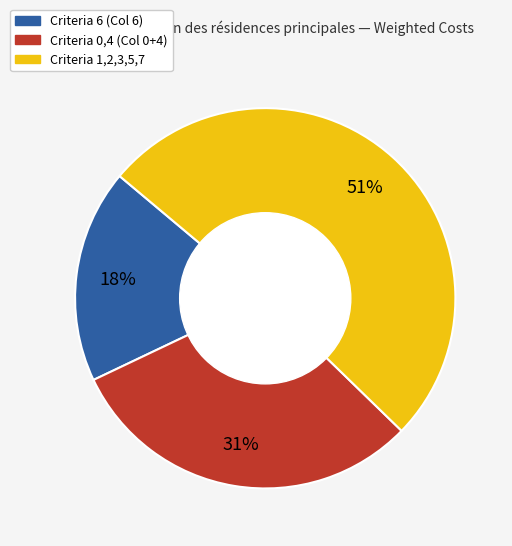

How many segments does this pie chart have?

3